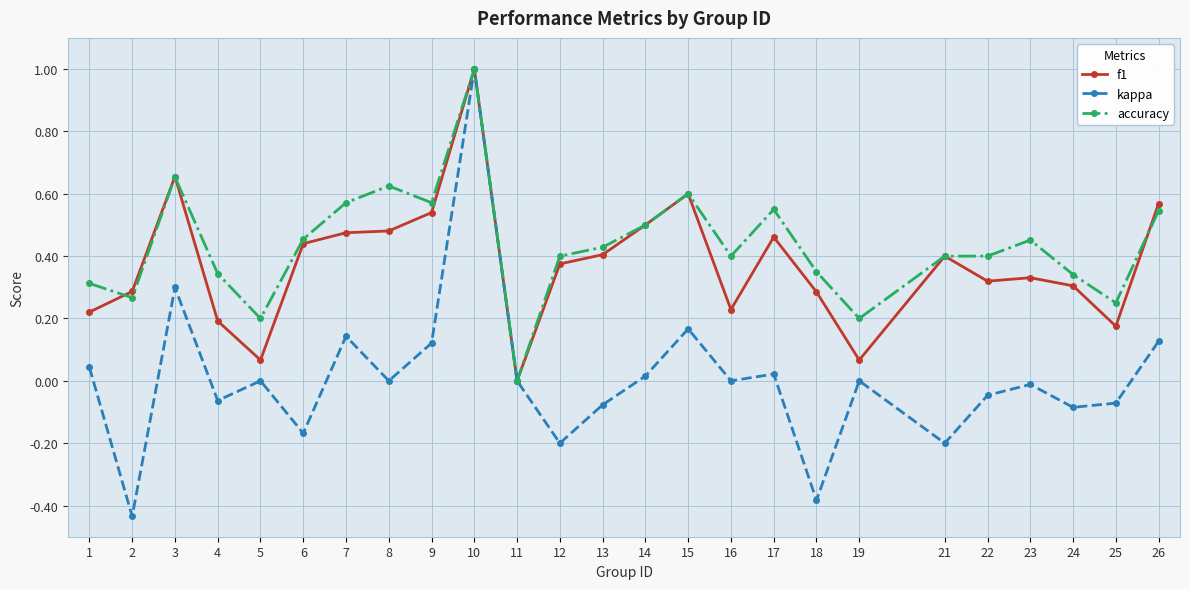

How many interior local valleys does the f1 series have?

6